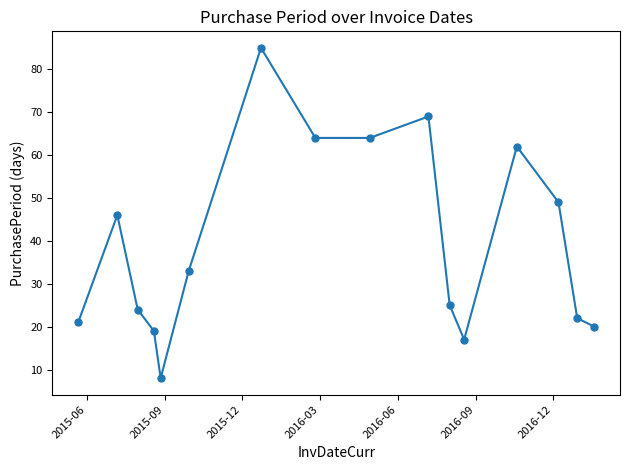

What is the maximum value shown in the chart?

85